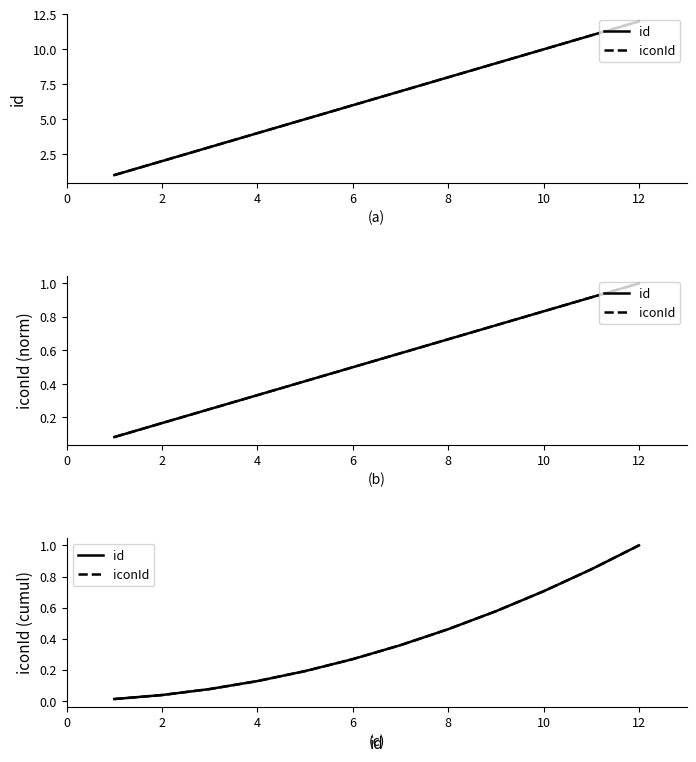

What is the average value of the id series?

0.4